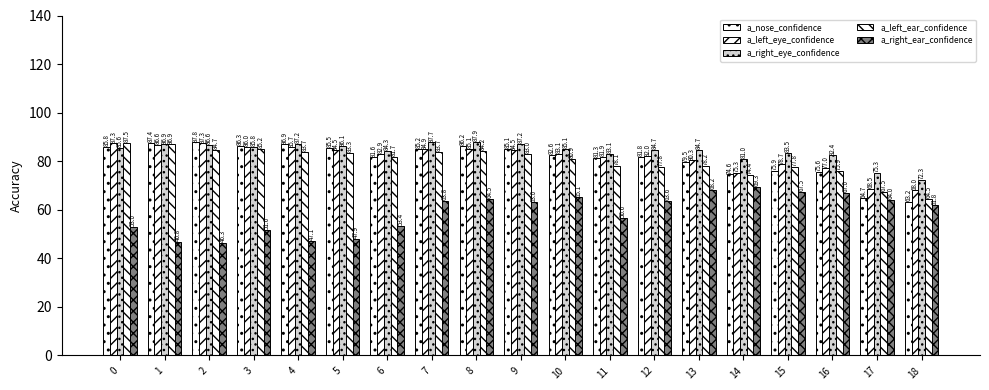

What is the value of the a_nose_confidence bar at the 16th from the left?

75.9